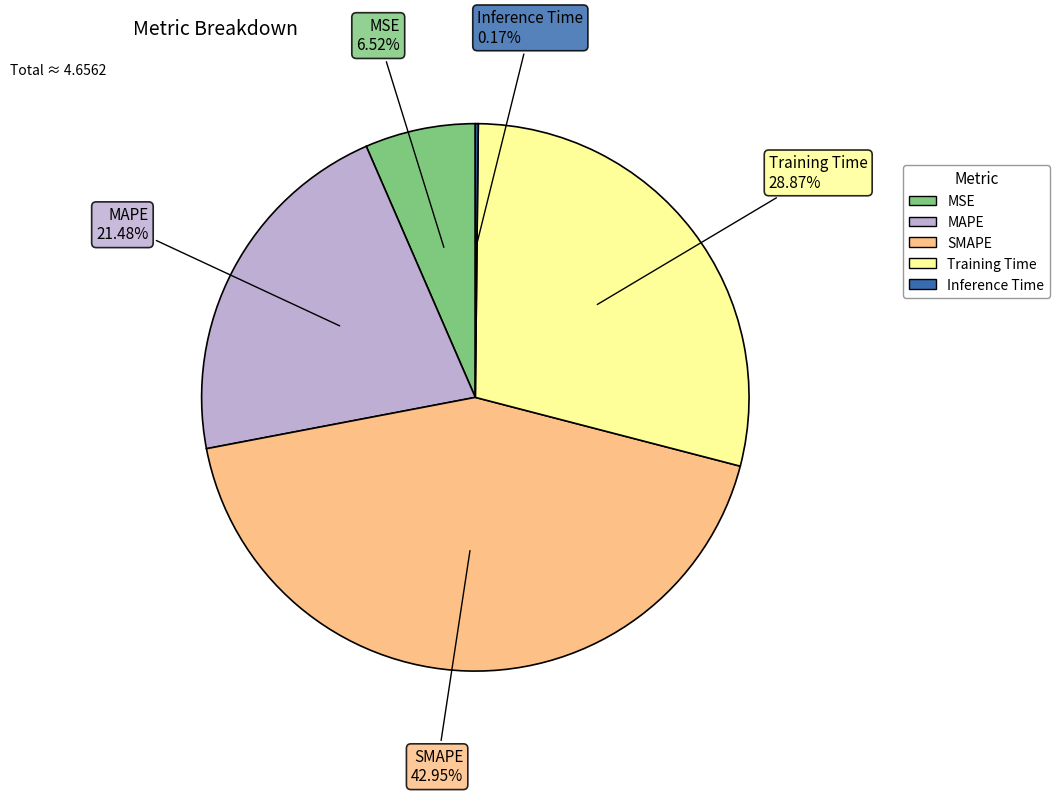

Does MSE account for over 50% of the chart?

No